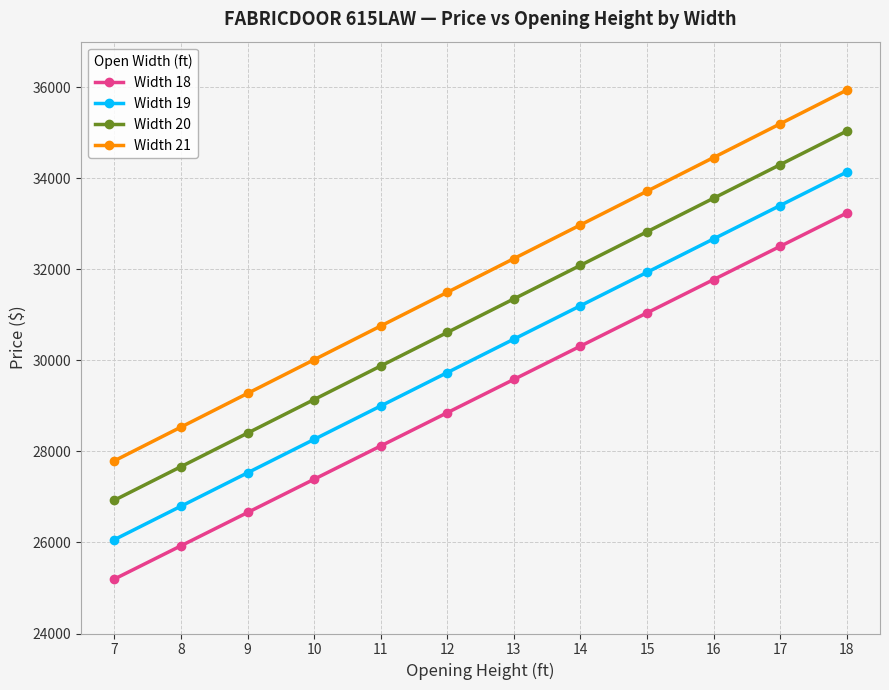

Which series has the largest range (max minus min)?

Width 21